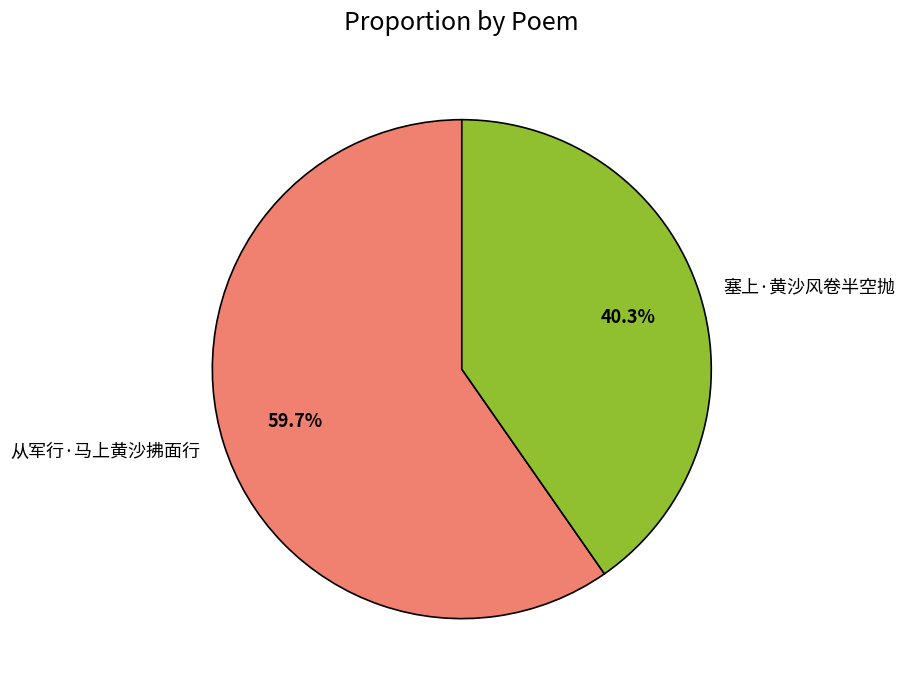

True or false: 塞上·黄沙风卷半空抛 accounts for 40% of the total.

True